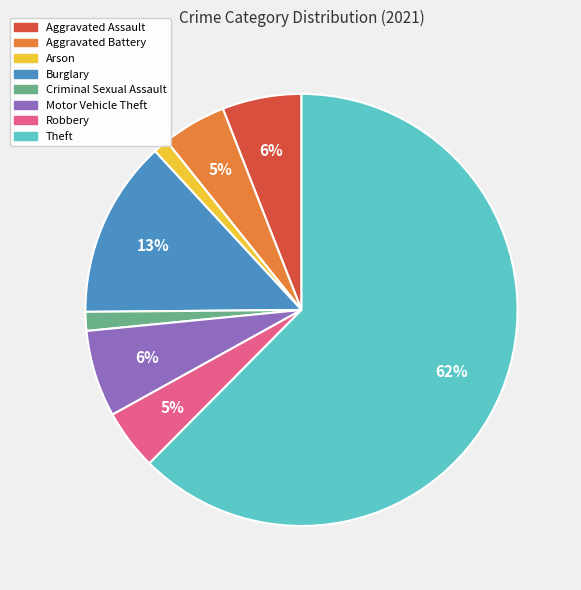

Which slice is the largest?

Theft